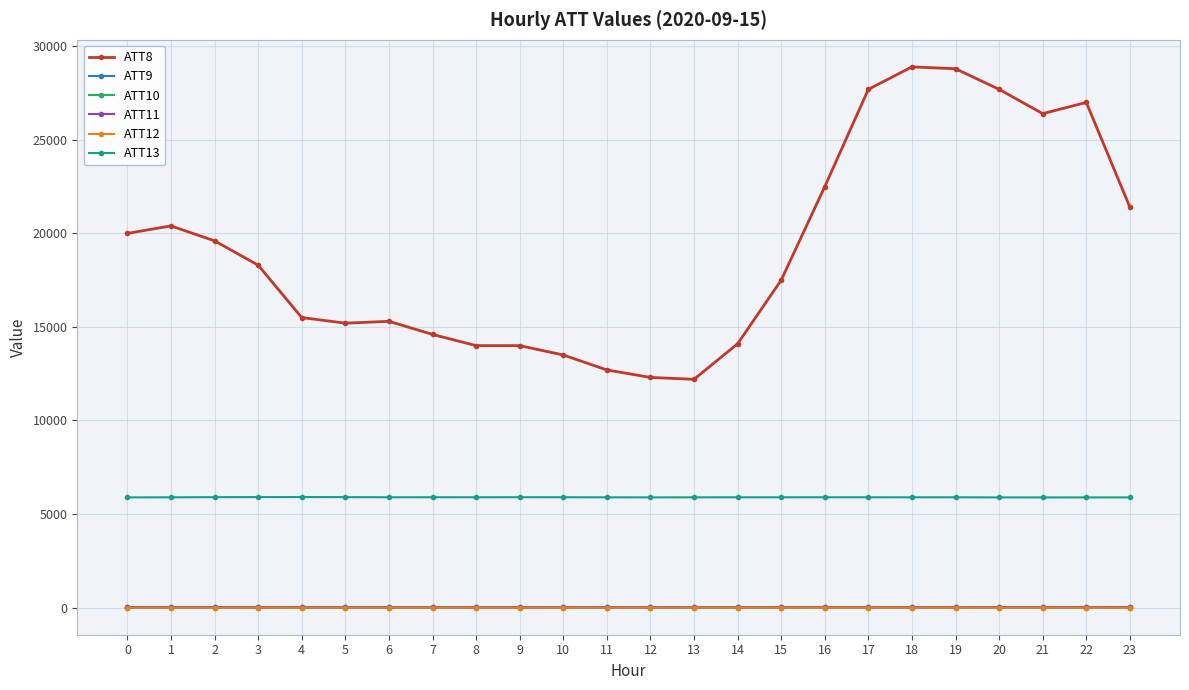

What is the sum of all ATT11 values?

339.9